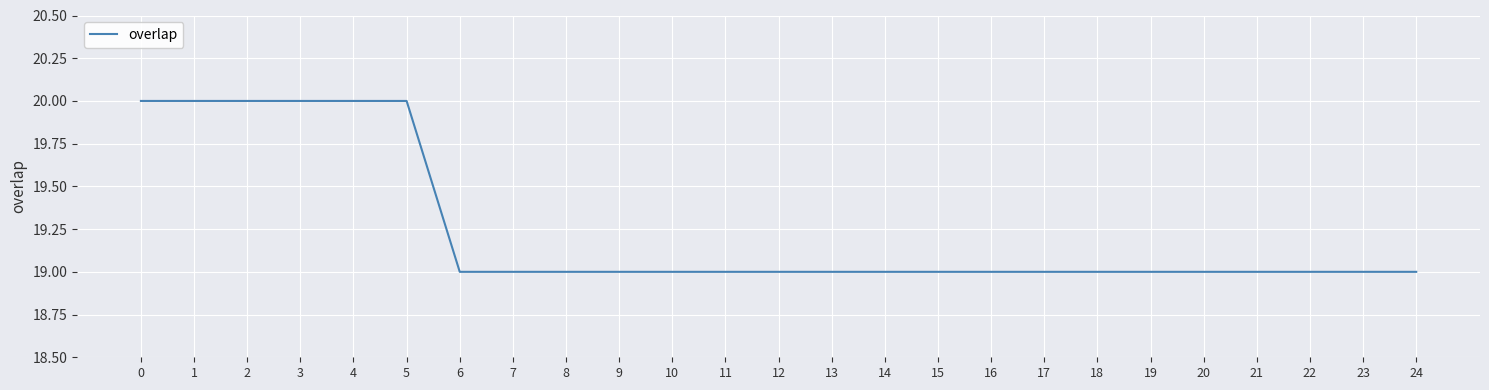

What is the smallest value displayed?

19